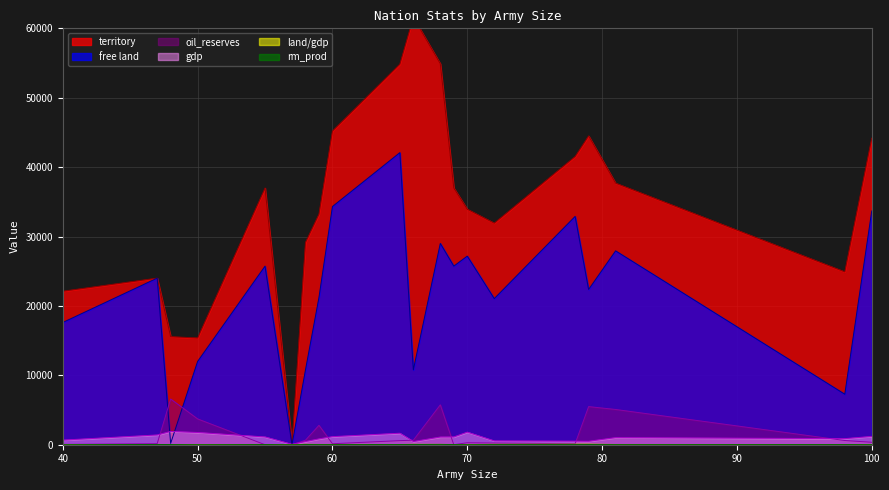

Reading left to right, list all the values displayed in this chart.

territory: 40=22118	47=24006	48=15568	50=15382	55=36987	57=57	58=29157	59=33224	60=45203	65=54840	66=61576	68=54884	69=36987	70=33932	72=31929	78=41529	79=44498	81=37688	98=24906	100=44184
gdp: 40=666	47=1406	48=1914	50=1764	55=1120	57=57	58=460	59=842	60=1163	65=1657	66=460	68=1111	69=1120	70=1813	72=552	78=513	79=498	81=1021	98=876	100=1200
oil_reserves: 40=46	47=148	48=6590	50=3721	55=3	57=0	58=653	59=2796	60=142	65=591	66=653	68=5750	69=3	70=286	72=241	78=137	79=5494	81=5081	98=607	100=356
rm_prod: 40=9	47=35	48=26	50=4	55=24	57=0	58=29	59=18	60=18	65=28	66=29	68=44	69=24	70=7	72=21	78=19	79=28	81=15	98=22	100=14
free land: 40=17618	47=24006	48=193	50=12007	55=25737	57=0	58=10782	59=21224	60=34328	65=42090	66=10782	68=29009	69=25737	70=27182	72=21054	78=32904	79=22373	81=27938	98=7281	100=33684
land_gdp: 40=33	47=32	48=8	50=9	55=33	57=0	58=63	59=39	60=39	65=33	66=63	68=49	69=33	70=19	72=58	78=81	79=89	81=37	98=28	100=37